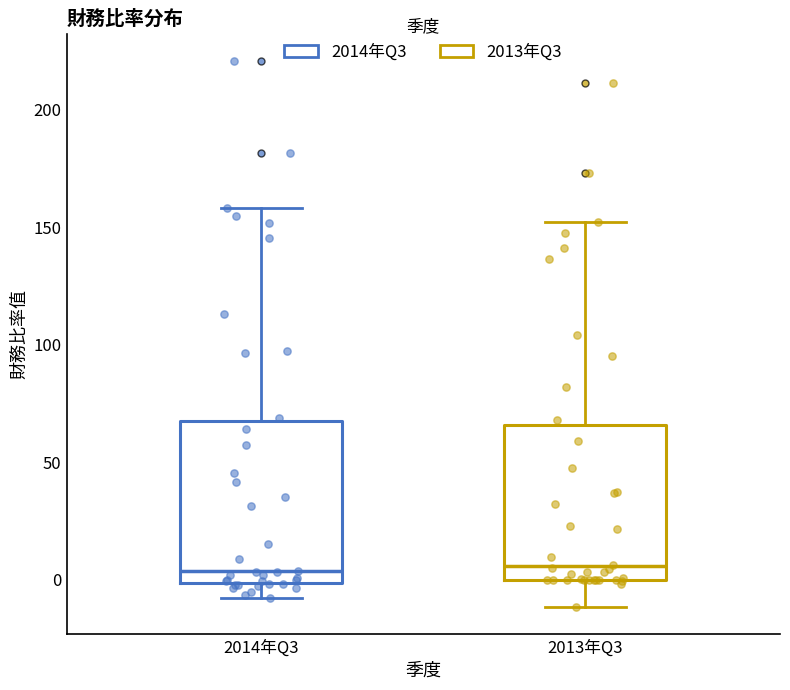

Reading left to right, transcribe this box plot: for each box, give where its median line is, the range the box spans, and where its two whiskers end, as read against the y-axis. The values are not printed on the chart, so give them approximately, as read against the axis.

2014年Q3: median 5, box 0 to 70, whiskers -10 to 160
2013年Q3: median 5, box 0 to 65, whiskers -10 to 150